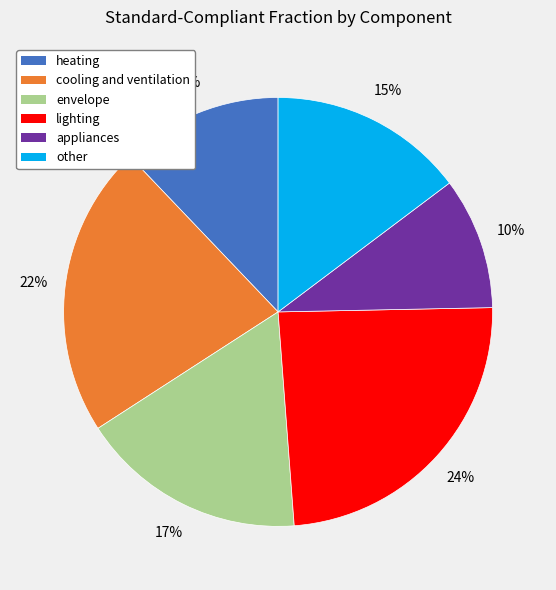

To the nearest percent, what percentage of the pie is lighting?

24%